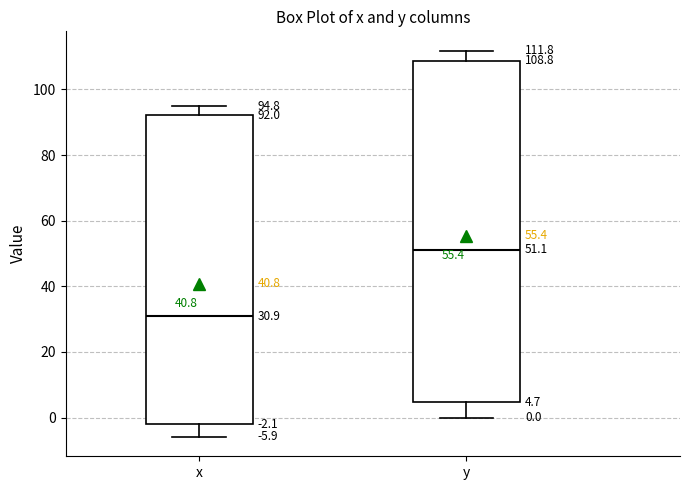

Comparing the boxes themselves (not the whiskers), which one is the tallest?

y